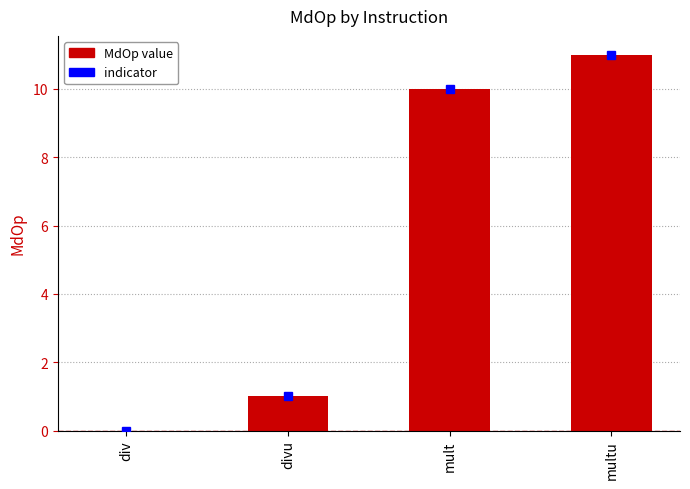

The value at div is -7. True or false?

False